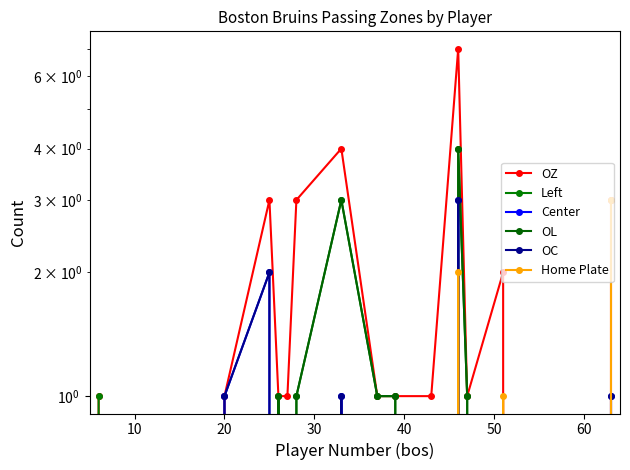

True or false: OZ has more than 2 points higher than both neighbors.

True